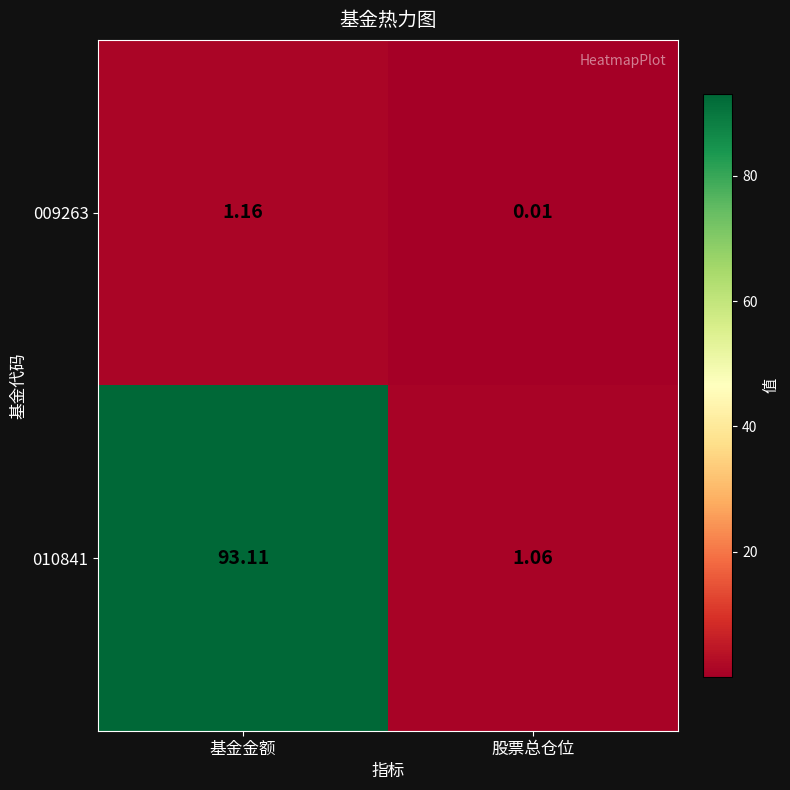

Which category has the lowest value across all series?

股票总仓位